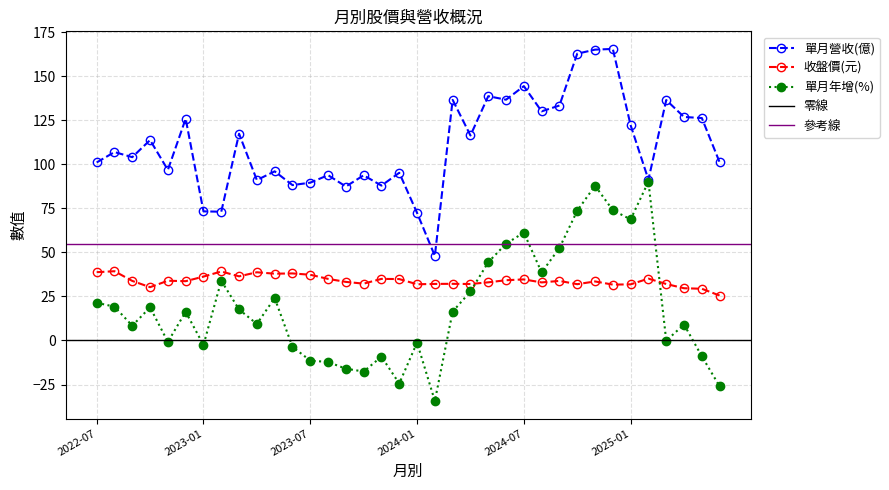

Read the 單月營收(億) value at 2024-10.

162.7